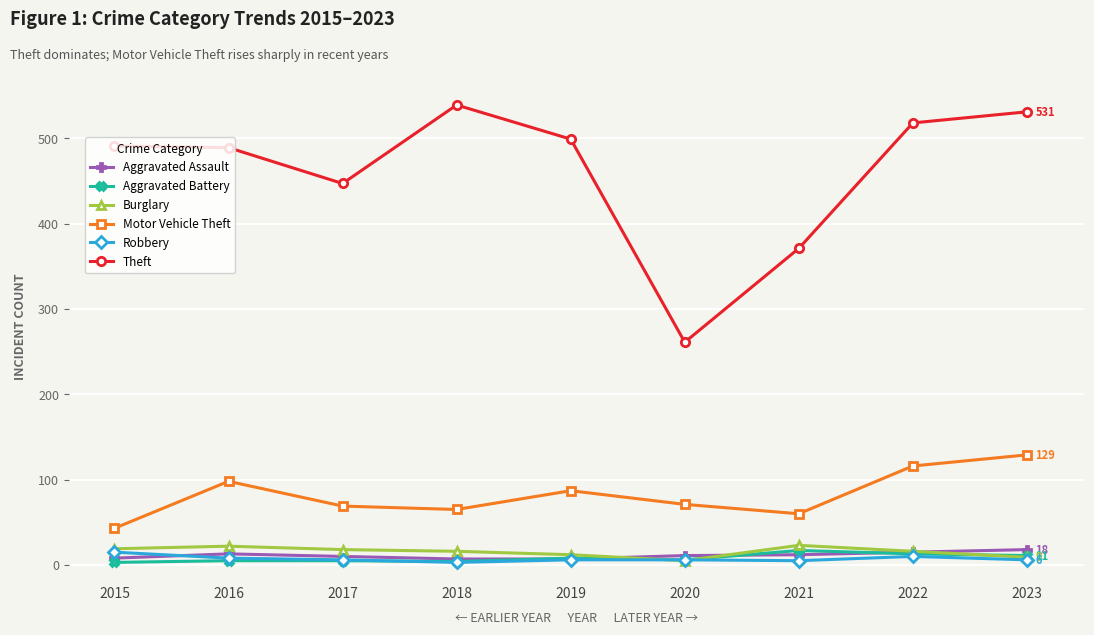

Where is Motor Vehicle Theft nearest to the value 86?

2019